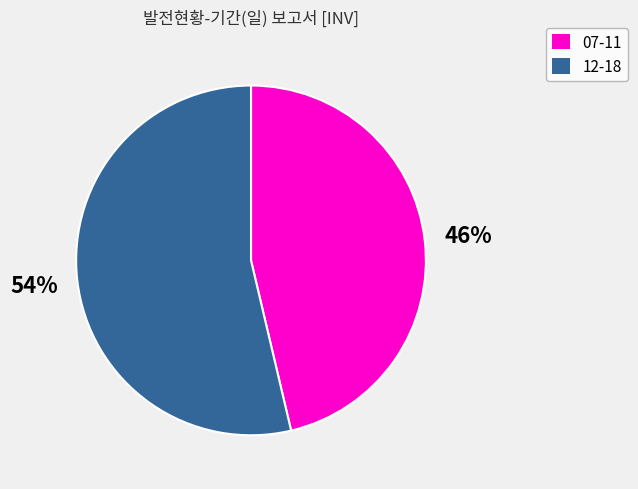

How many slices are in this pie chart?

2